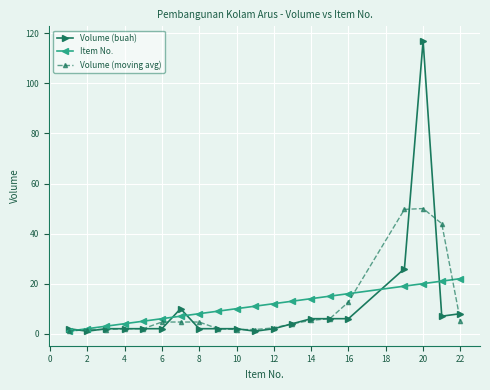

Which series has the largest range (max minus min)?

Volume (buah)